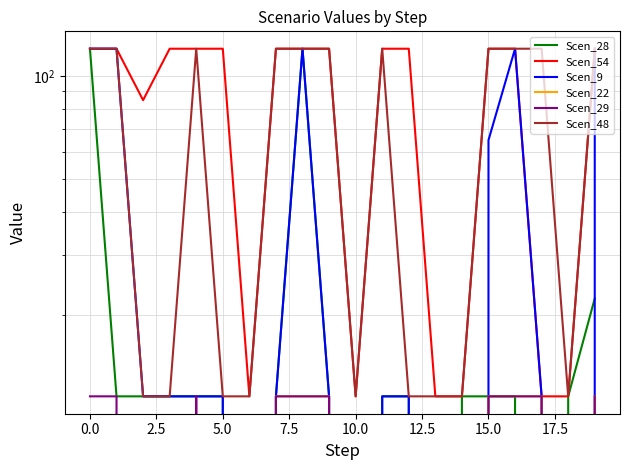

Where is the first local minimum for Scen_28?

12.5